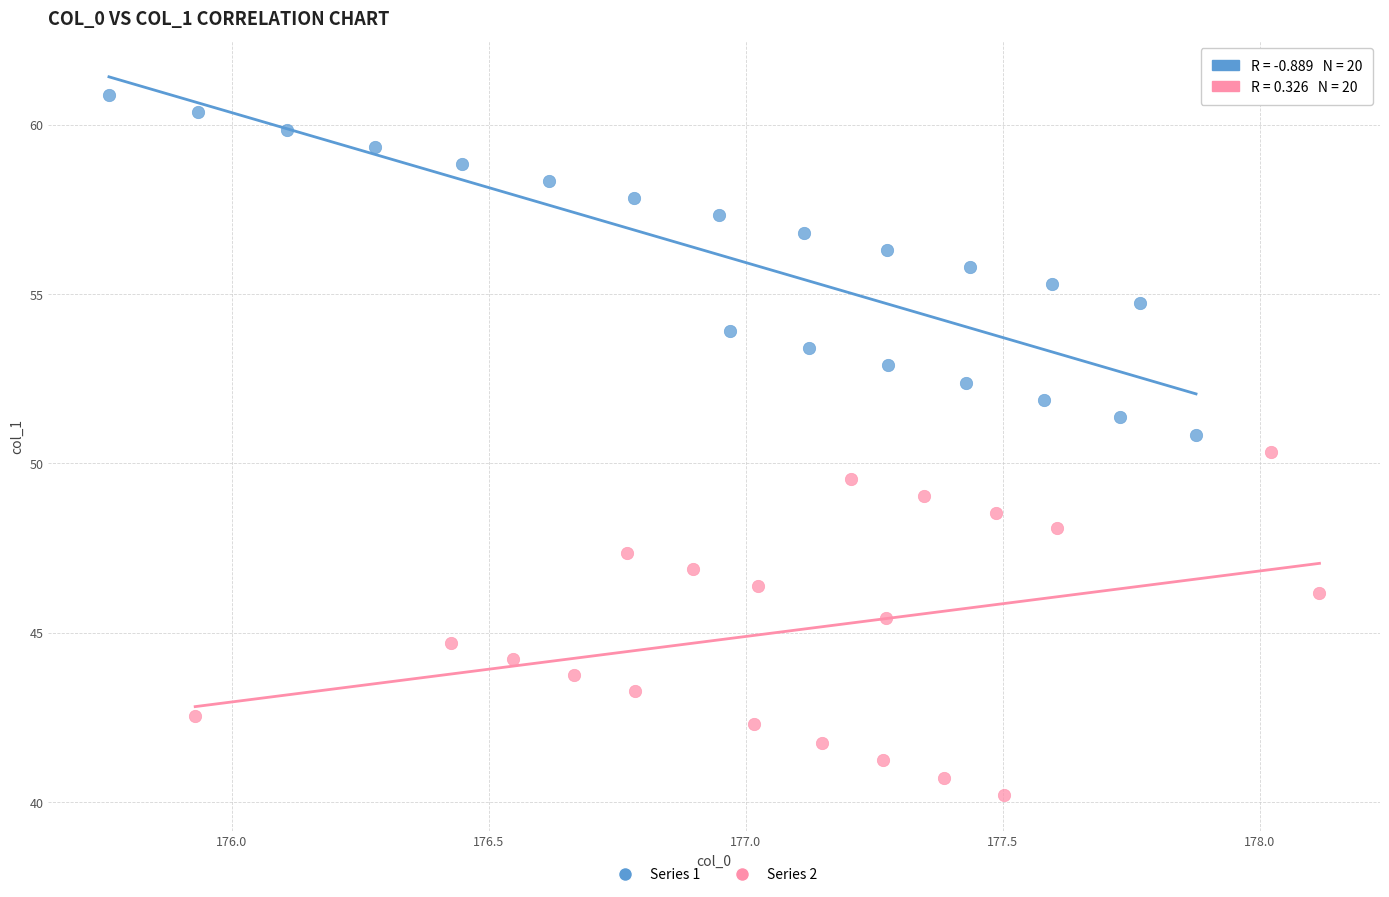

Which series reaches the minimum Y coordinate?

Series 2